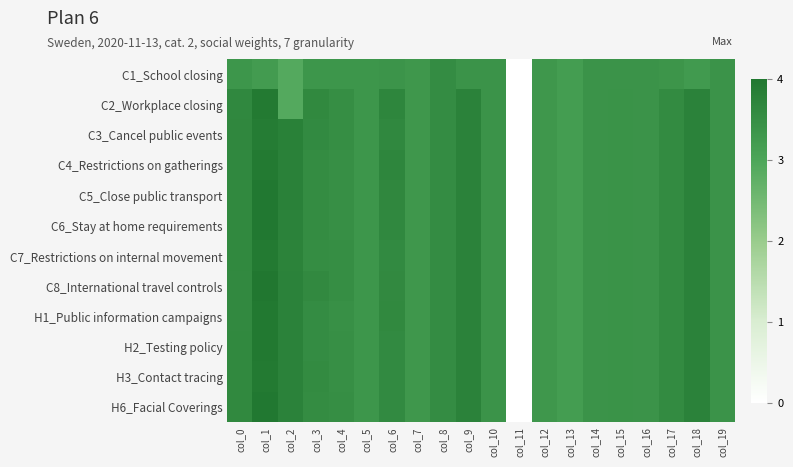

How many data points does each series have?

20